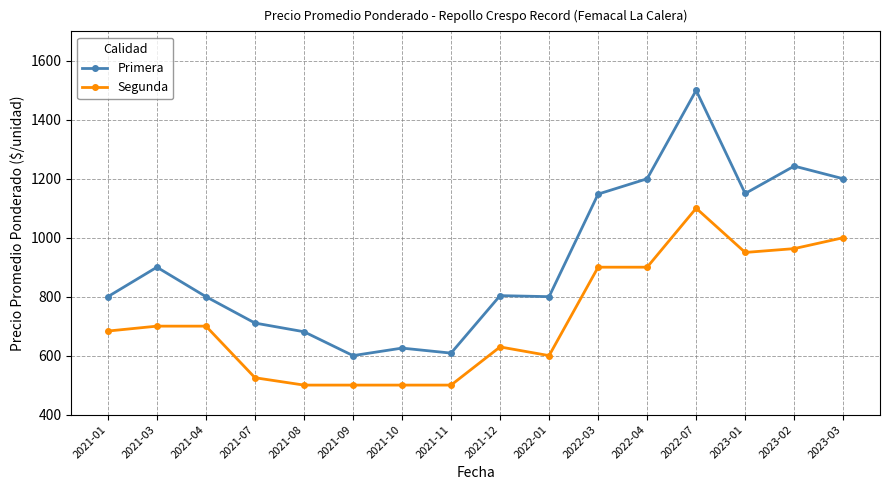

Does the chart display data point markers on the line(s)?

Yes